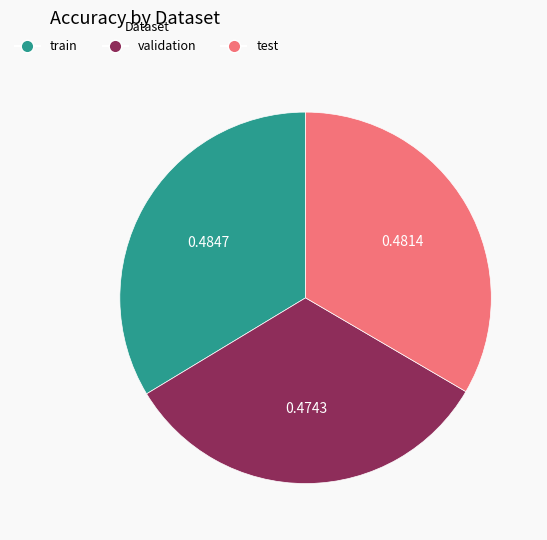

Does any single category account for the majority?

No